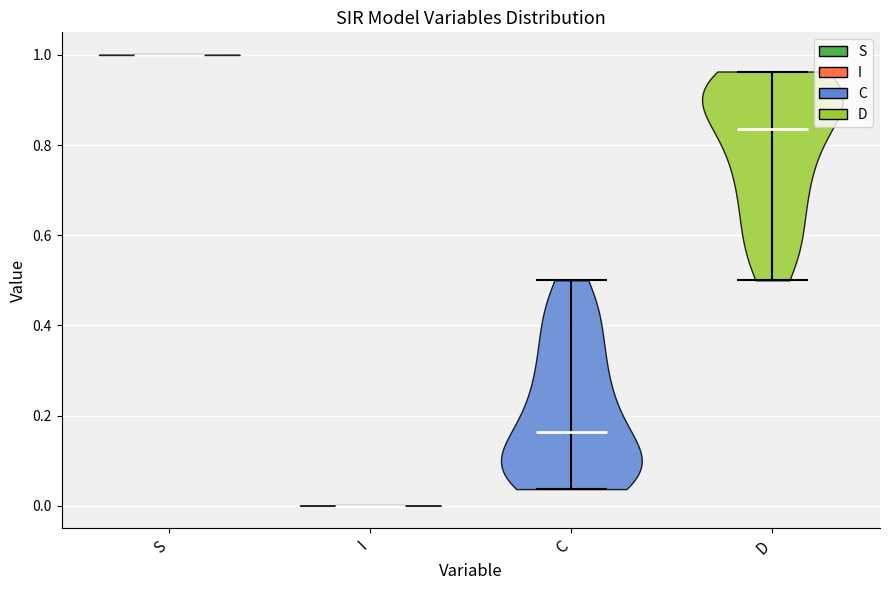

Where does the median line of the violin for D sit on the y-axis? The values are not printed on the chart, so give them approximately, as read against the axis.

0.84